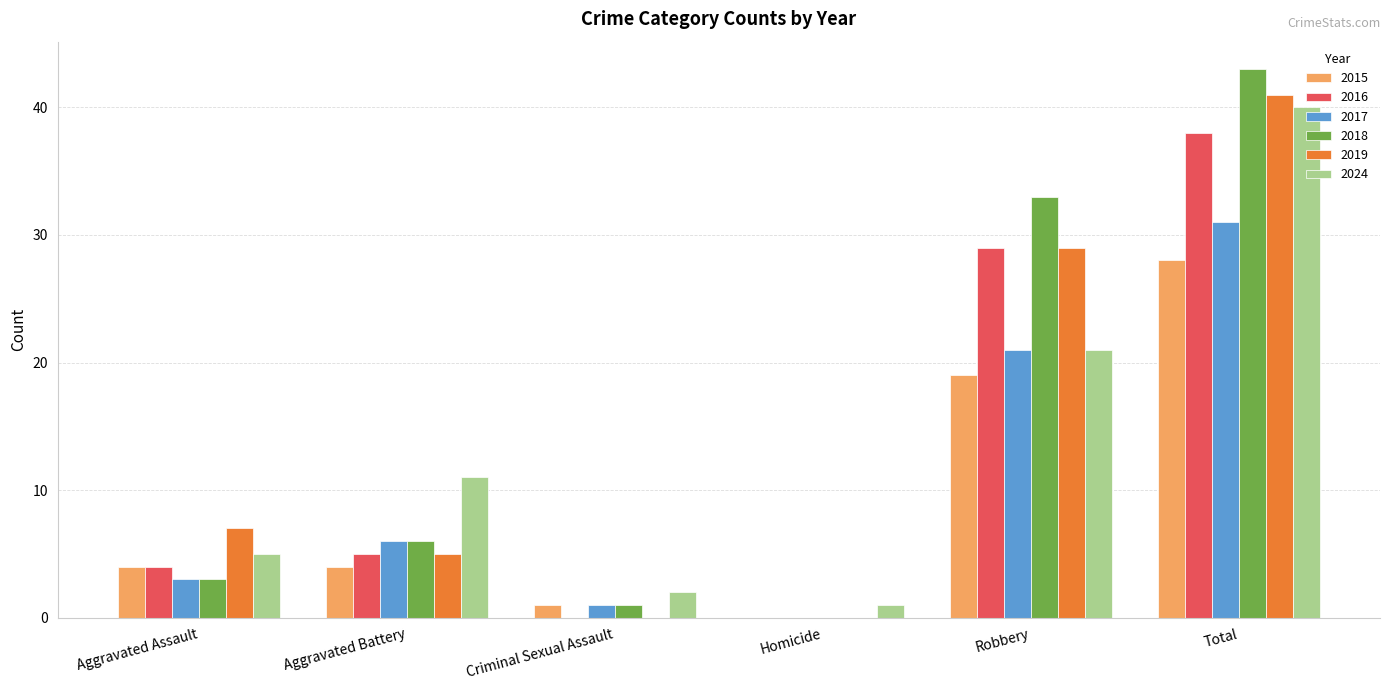

What value does the 2018 series have at Total, to the nearest 10?

40